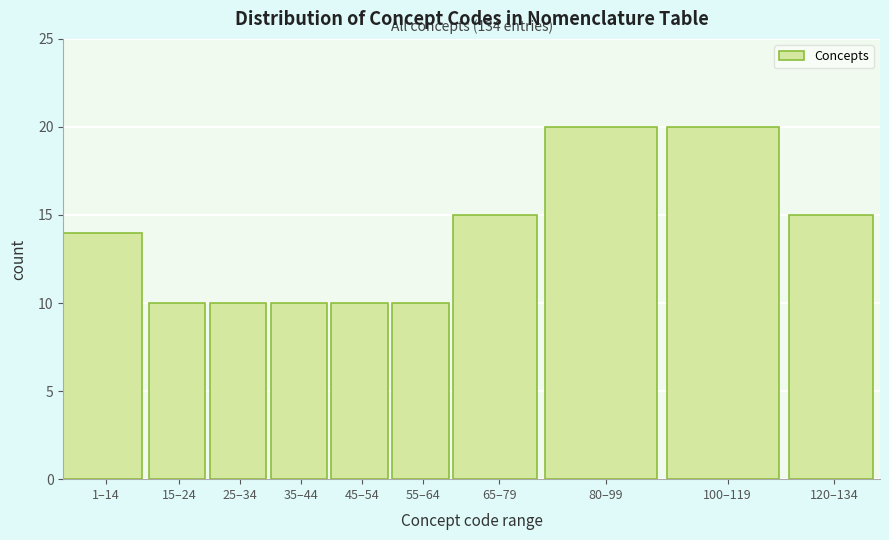

Reading left to right, list all the values displayed in this chart.

1–14=14	15–24=10	25–34=10	35–44=10	45–54=10	55–64=10	65–79=15	80–99=20	100–119=20	120–134=15